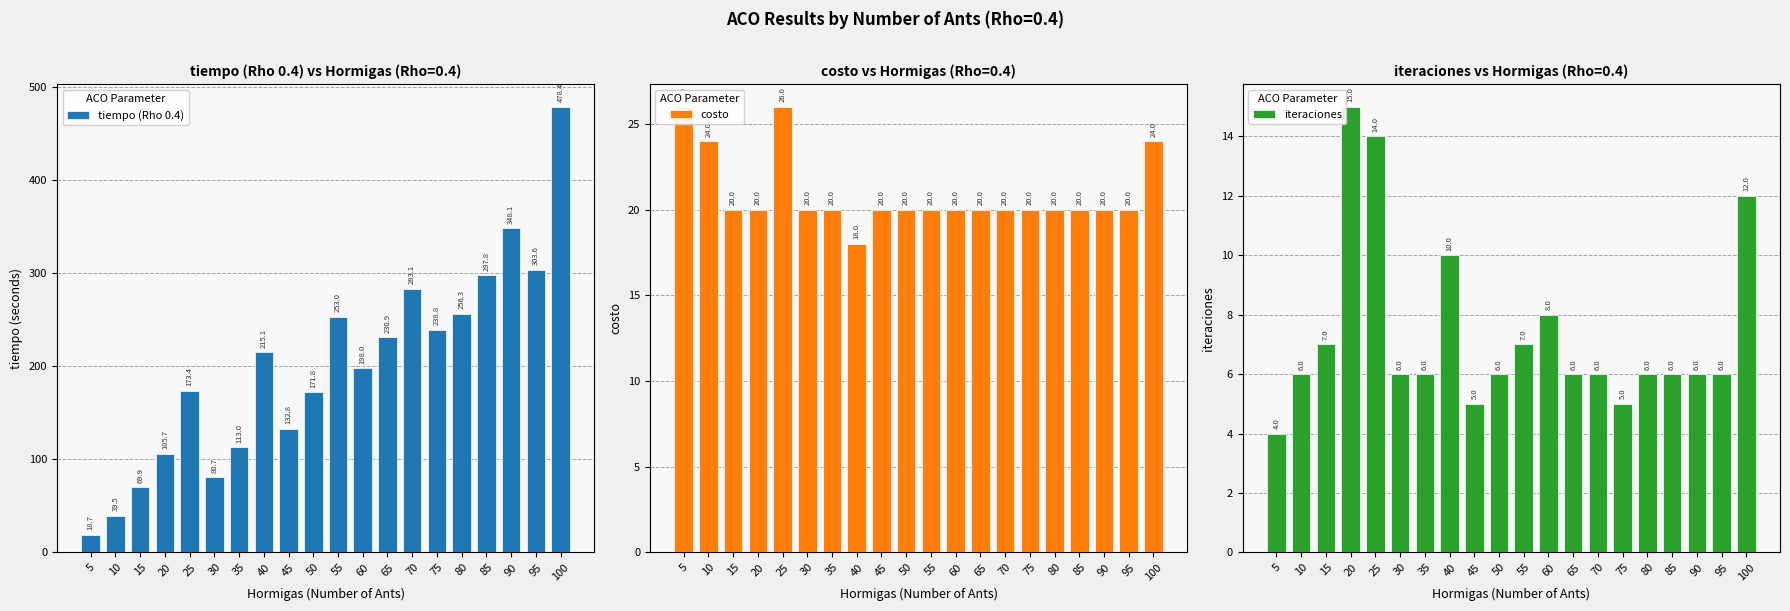

Between 65 and 55, which is larger?

55